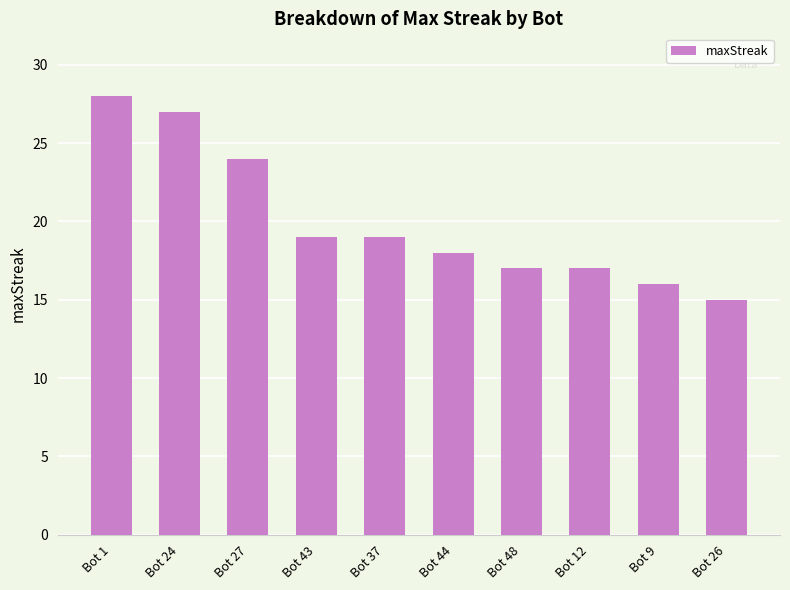

Which category has the highest value across all series?

Bot 1